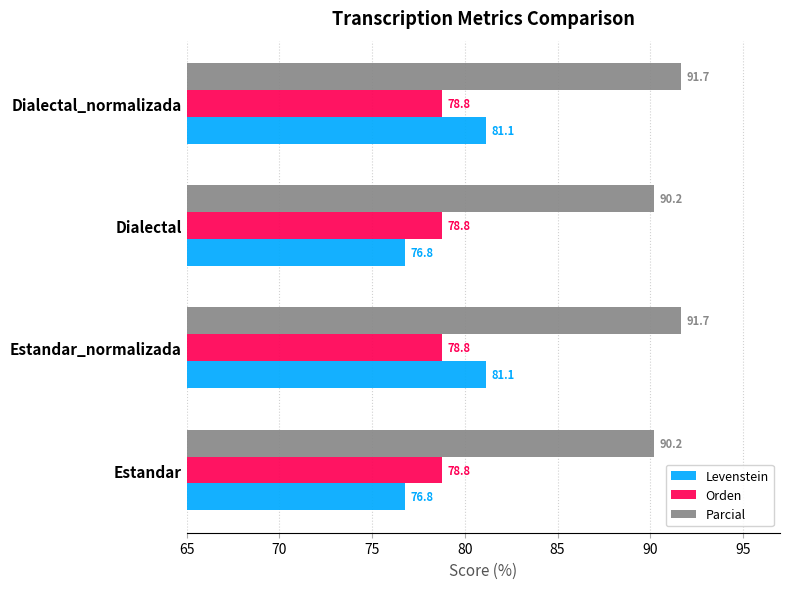

What is the highest value of the Parcial series?

91.7